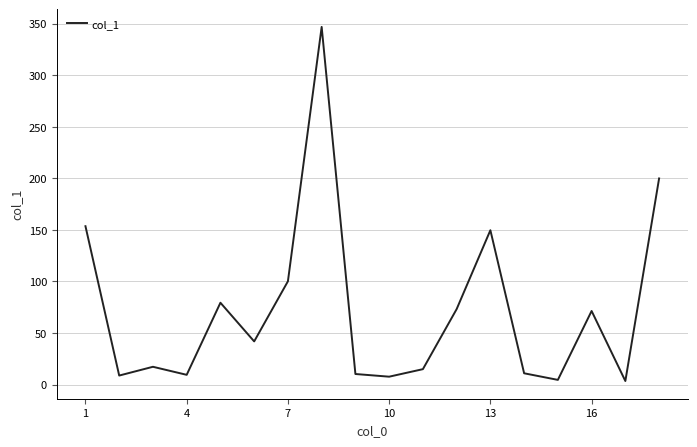

Is this an area chart (filled region under the line)?

No